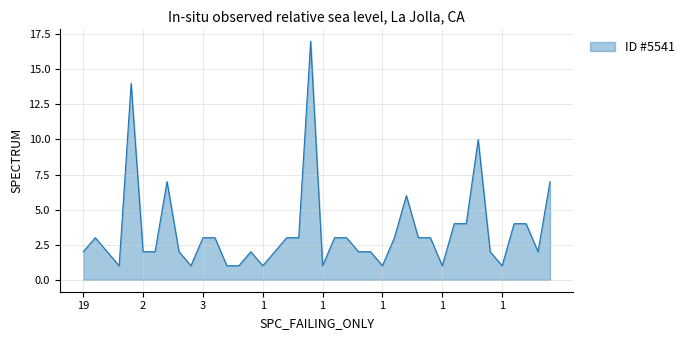

What is the difference between the maximum and minimum values?

16